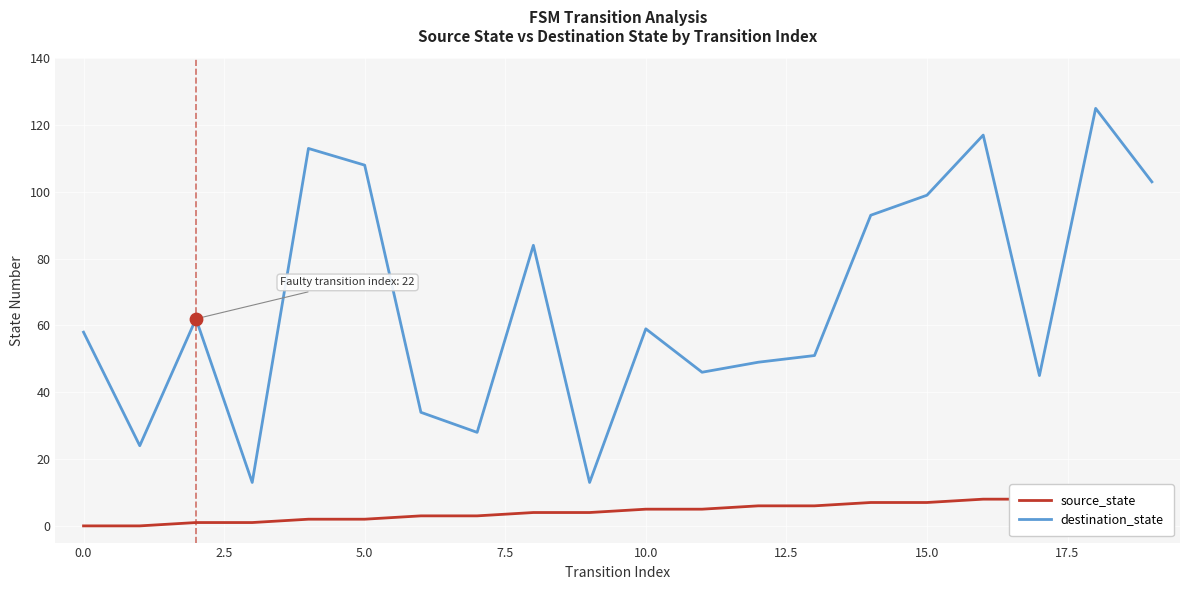

Which series has the largest total across all categories?

destination_state